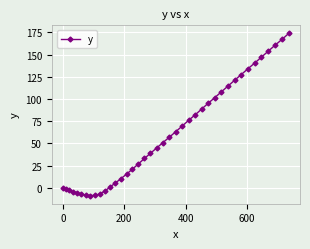

What is the greatest value displayed?

173.8